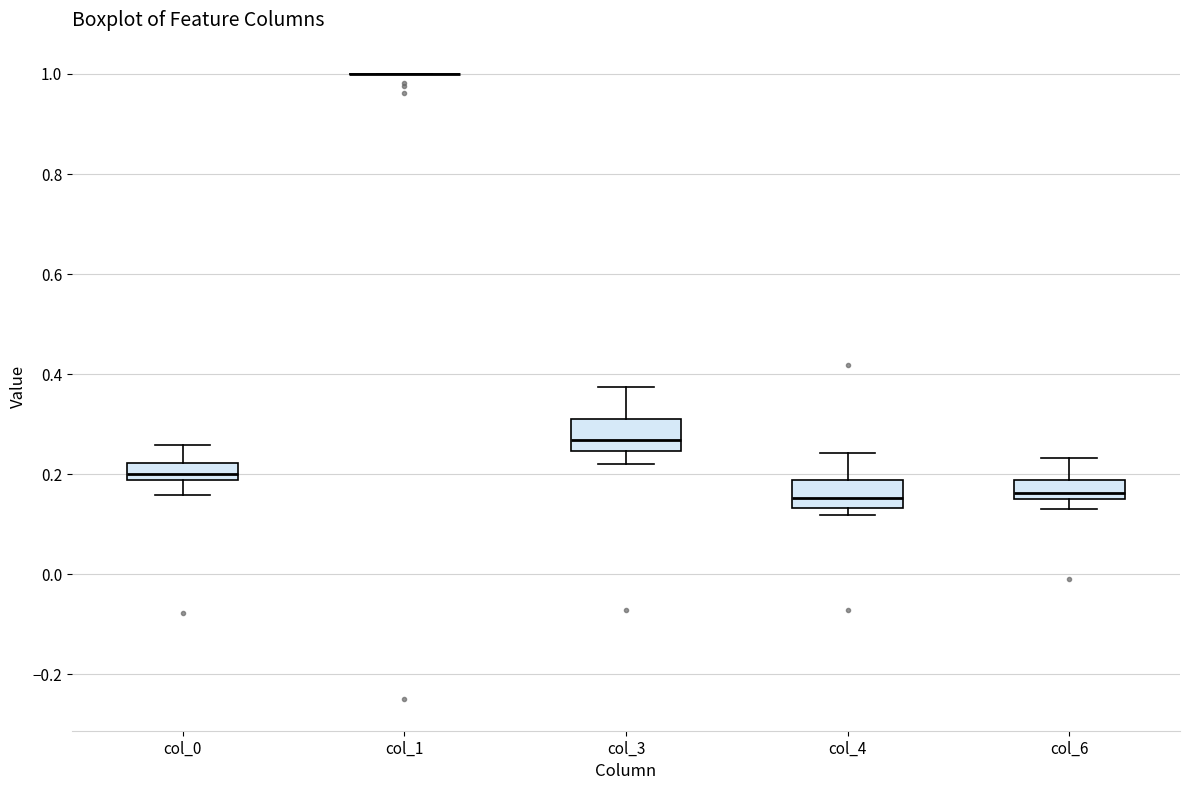

Where is the lower edge of the box for col_0 on the y-axis? The values are not printed on the chart, so give them approximately, as read against the axis.

0.18